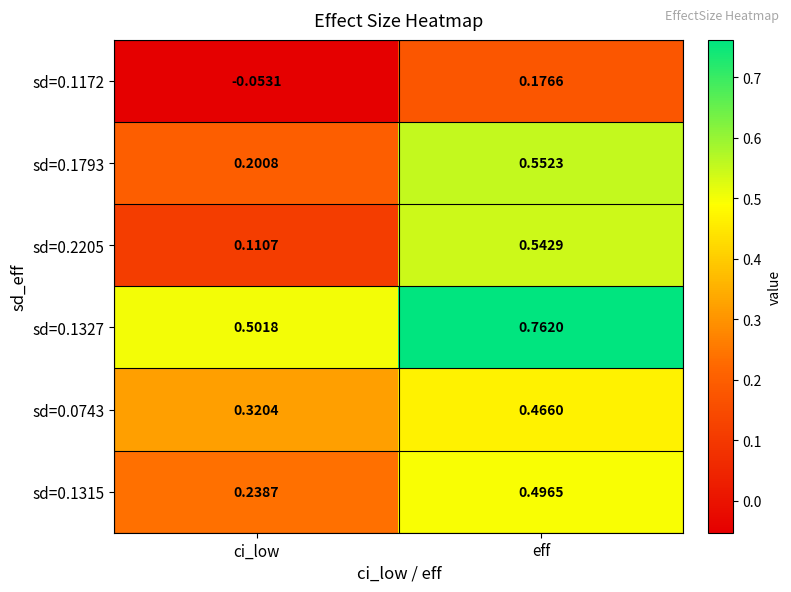

At how many categories does at least one series exceed 0?

2